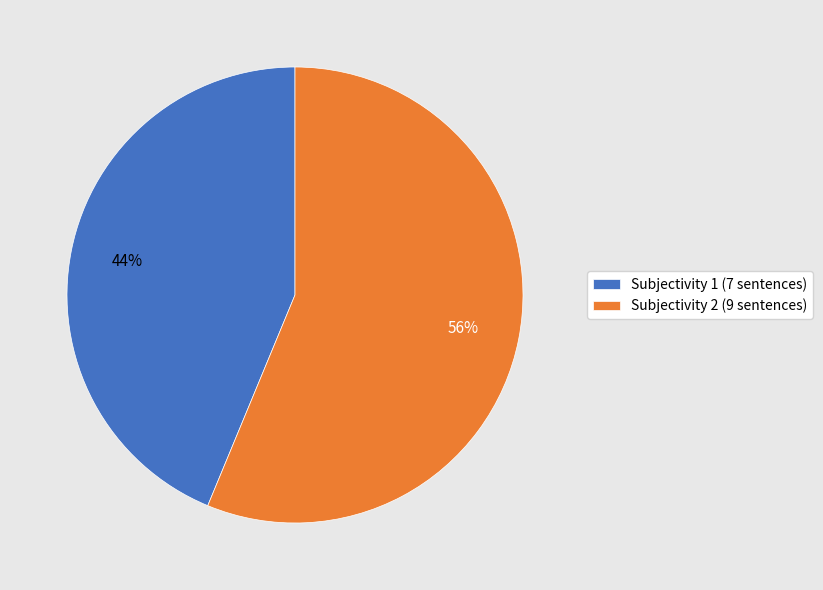

Is the sum of Subjectivity 1 (7 sentences) and Subjectivity 2 (9 sentences) greater than half?

Yes